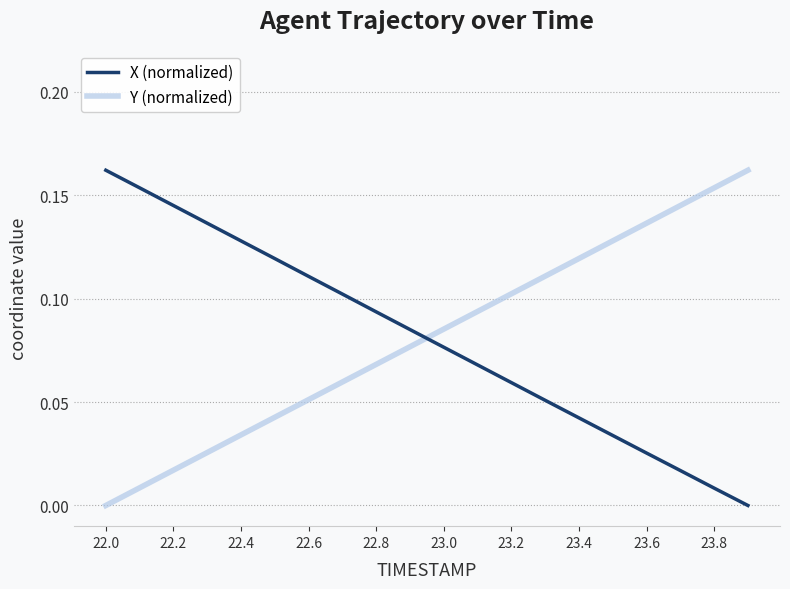

How many times do X (normalized) and Y (normalized) cross each other?

1